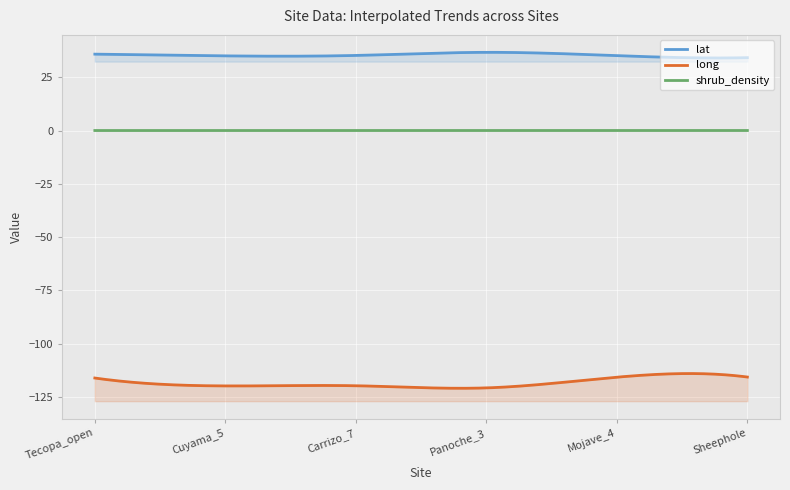

List the series in order of their overall mean, lowest first.

long, shrub_density, lat